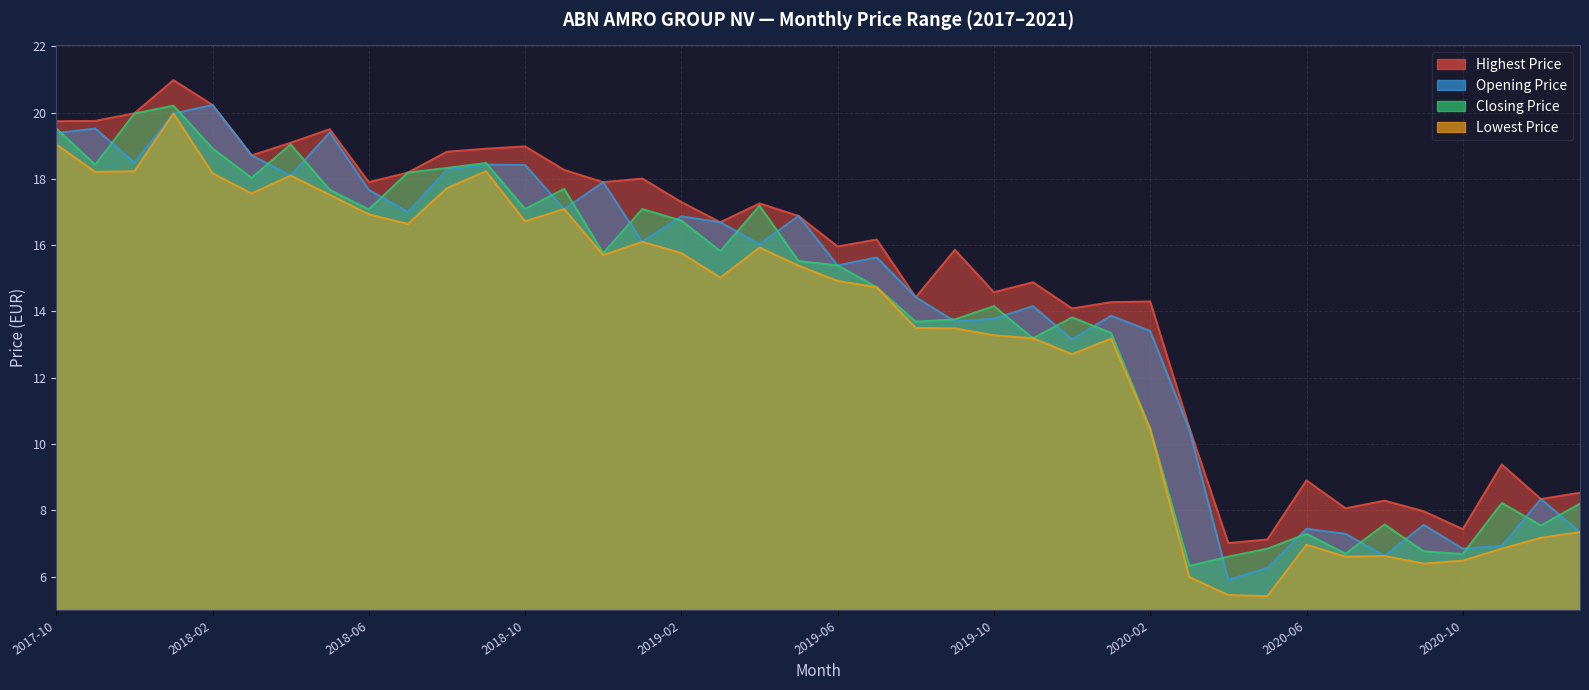

How many data points in Closing Price are above 15?

21